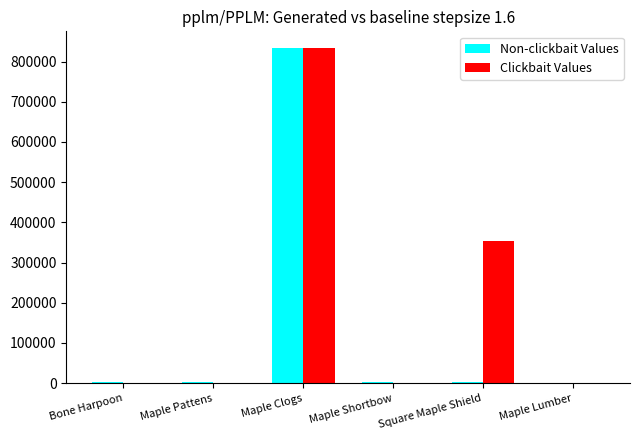

At which label is Clickbait Values closest to 416733?

Square Maple Shield